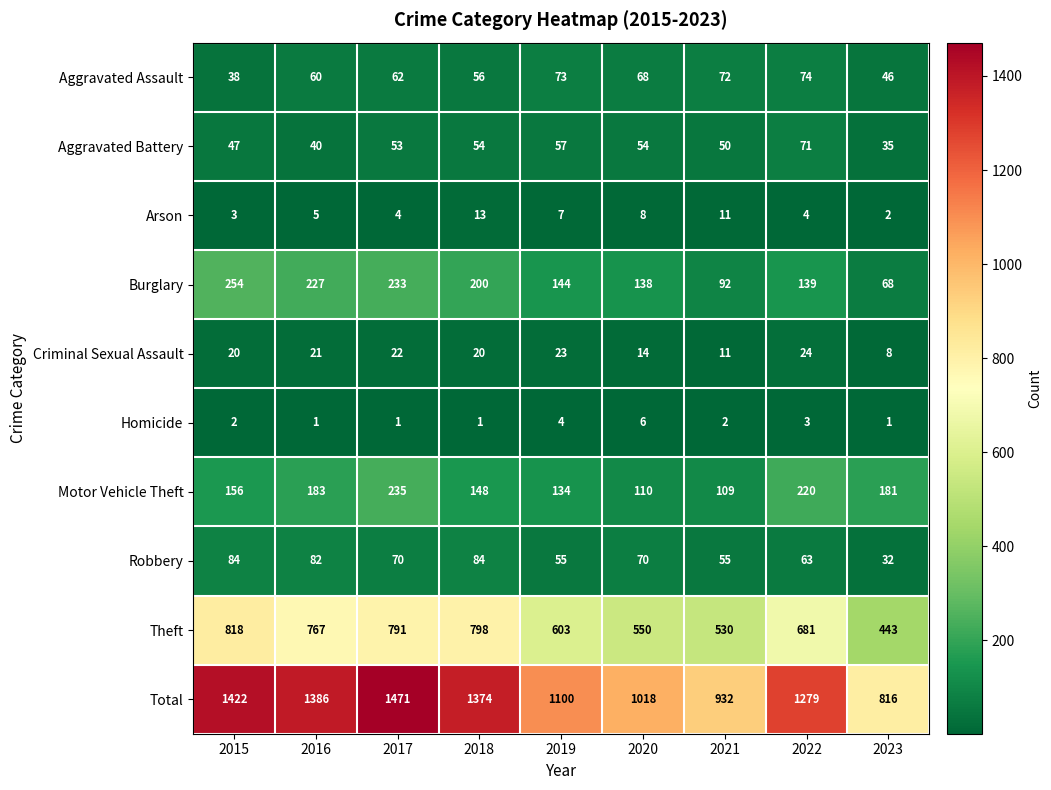

Which series has the largest range (max minus min)?

Total